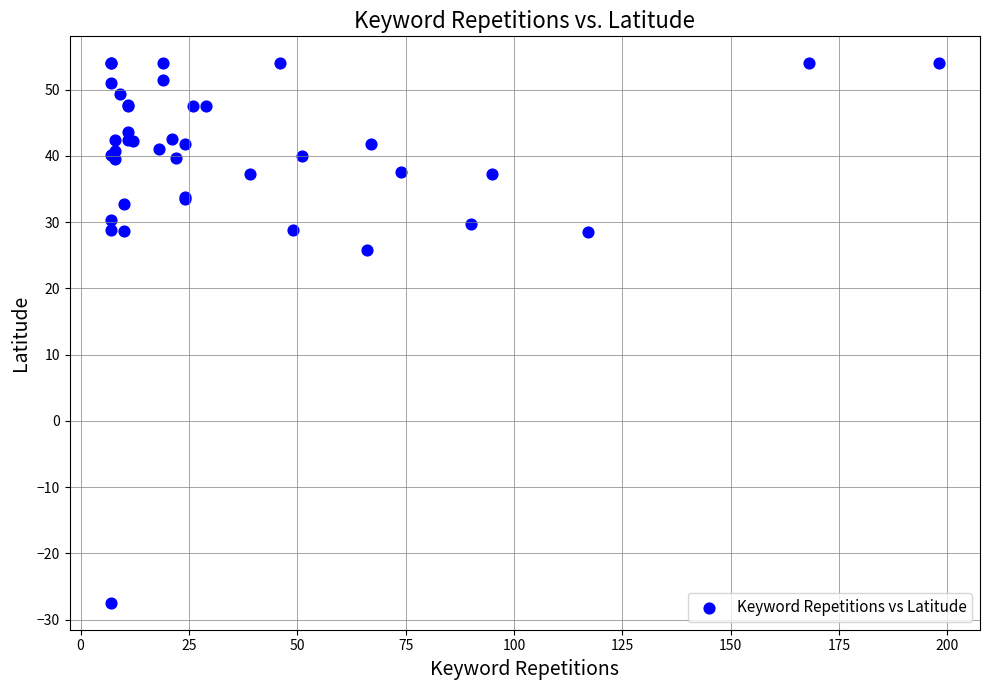

What Y value in the scatter plot is closest to 13?

25.8